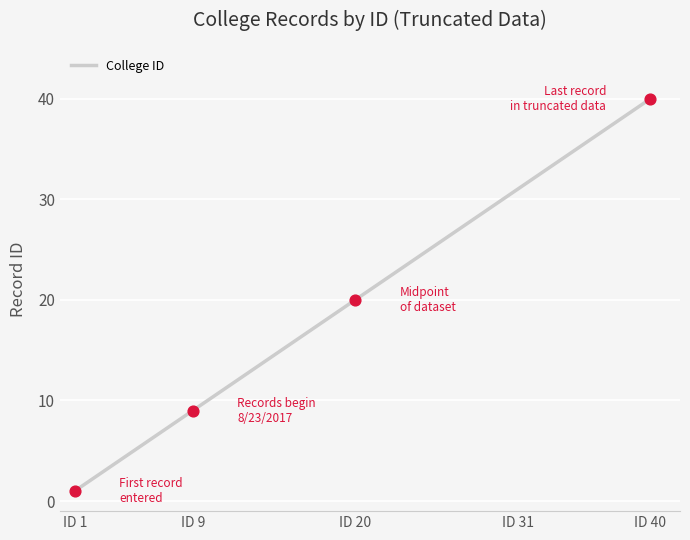

What is the difference between the maximum and minimum values?

39